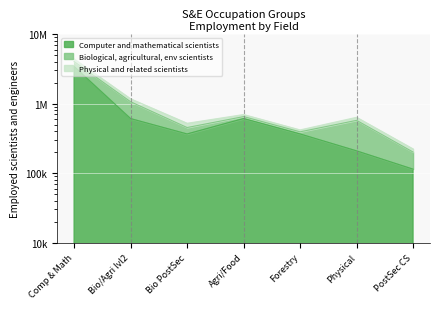

At how many categories does at least one series exceed 4164118?

1